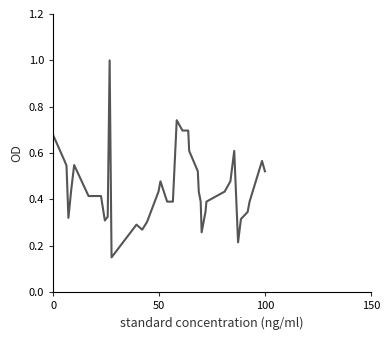

What is the greatest value displayed?

1.0